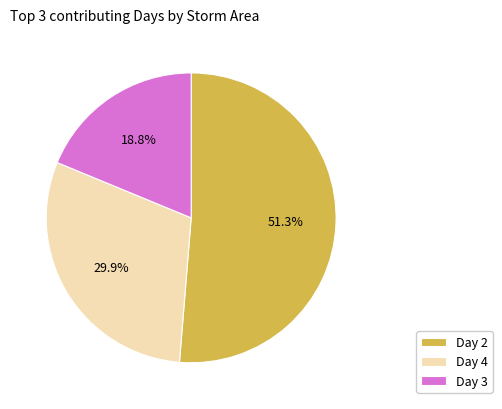

What is the ratio of the value at Day 3 to the value at Day 2?

0.4